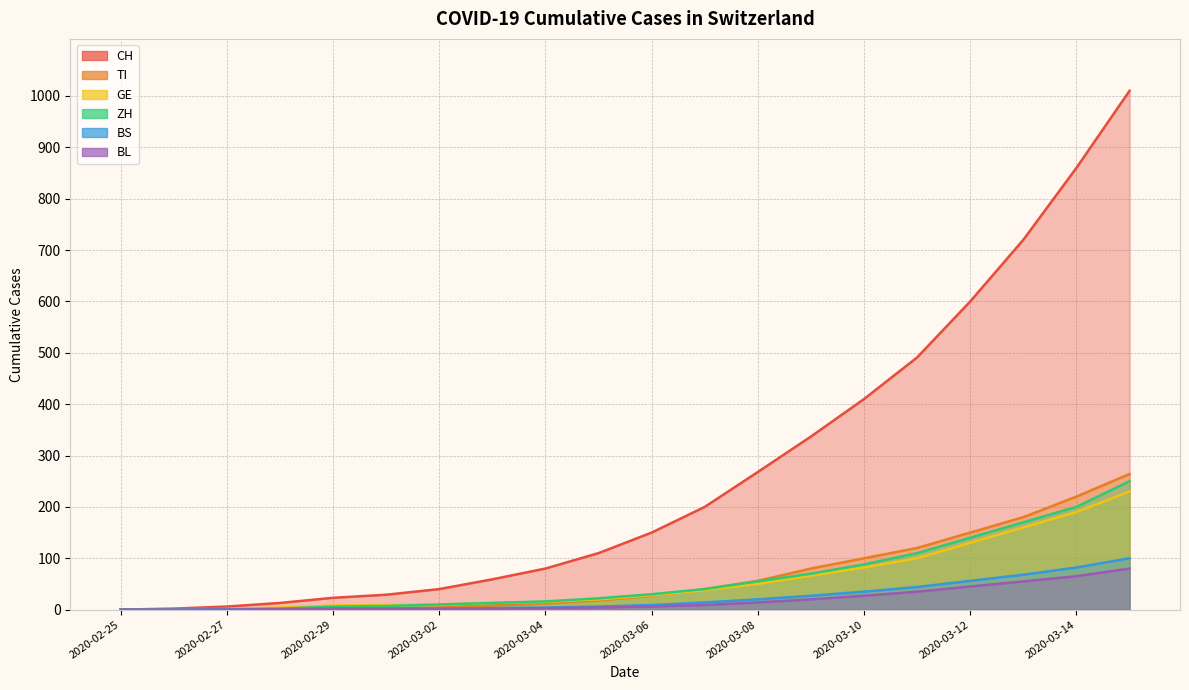

Which series has the widest spread of values?

CH